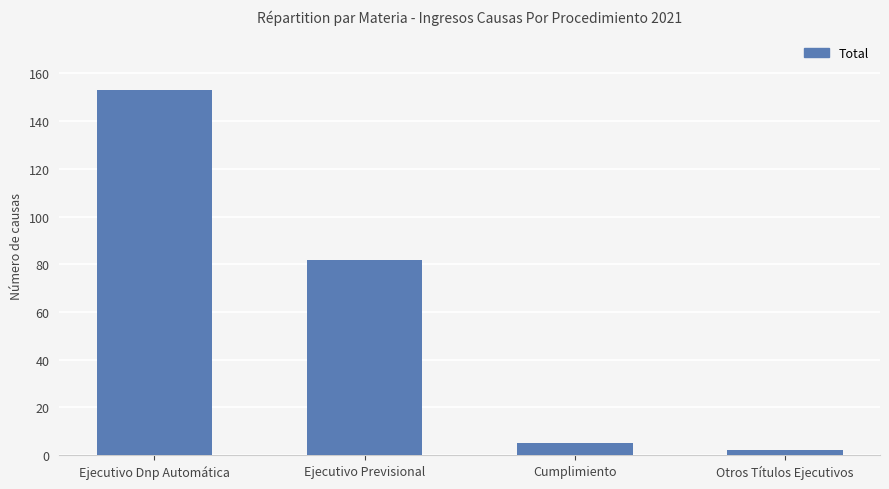

List the labels in order of value, smallest first.

Otros Títulos Ejecutivos, Cumplimiento, Ejecutivo Previsional, Ejecutivo Dnp Automática